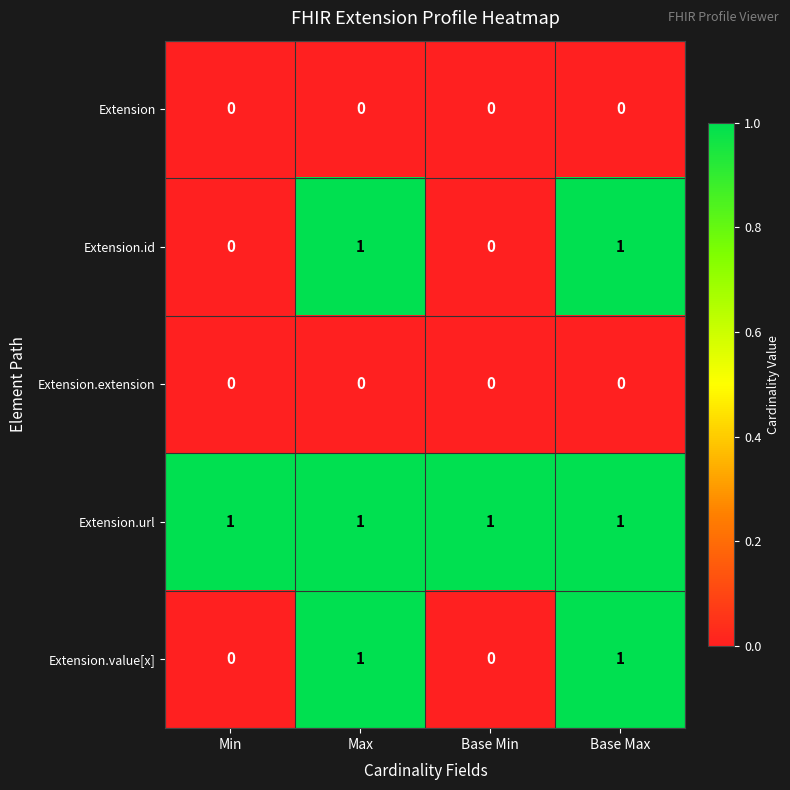

Reading right to left, list all the values displayed in this chart.

Extension: 0	0	0	0
Extension.id: 1	0	1	0
Extension.extension: 0	0	0	0
Extension.url: 1	1	1	1
Extension.value[x]: 1	0	1	0